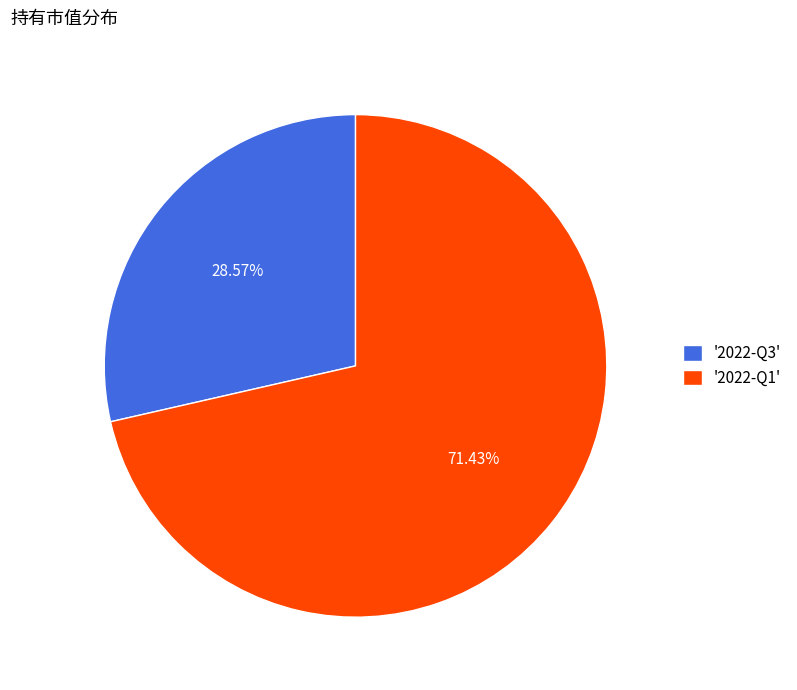

Is there a majority slice in this chart?

Yes